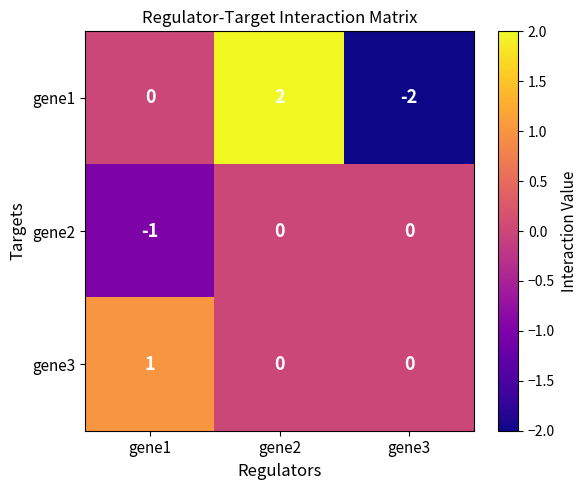

What is the difference between the highest and lowest values at gene2?

2